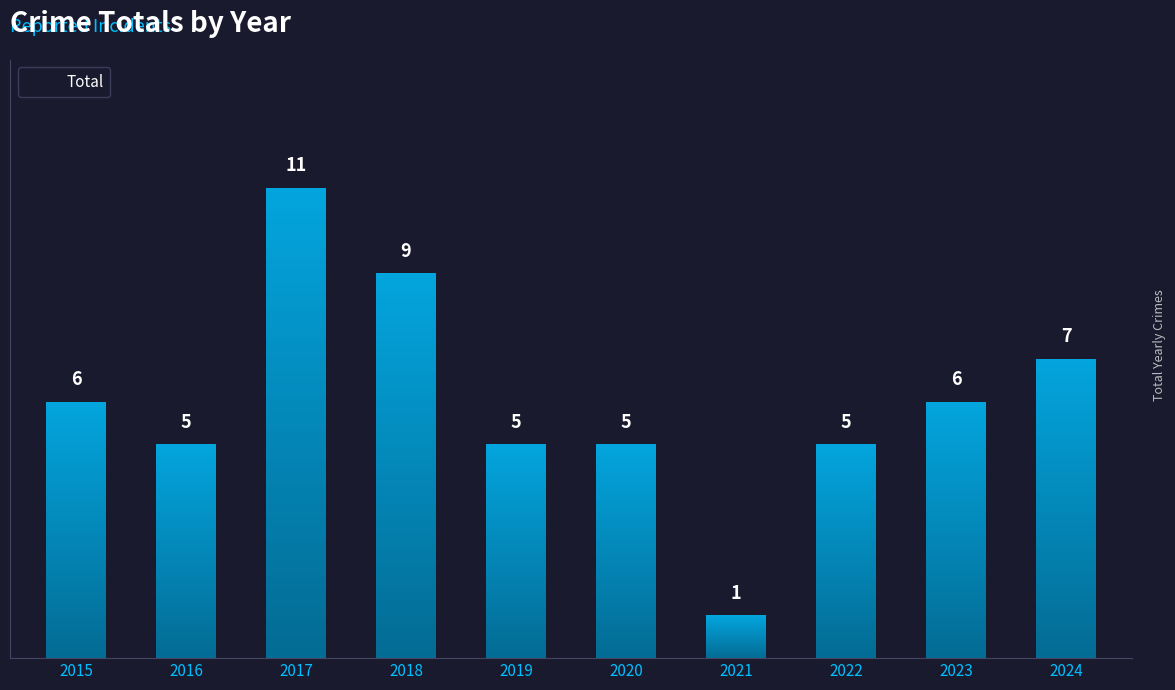

Reading left to right, extract all data points from this chart.

6	5	11	9	5	5	1	5	6	7